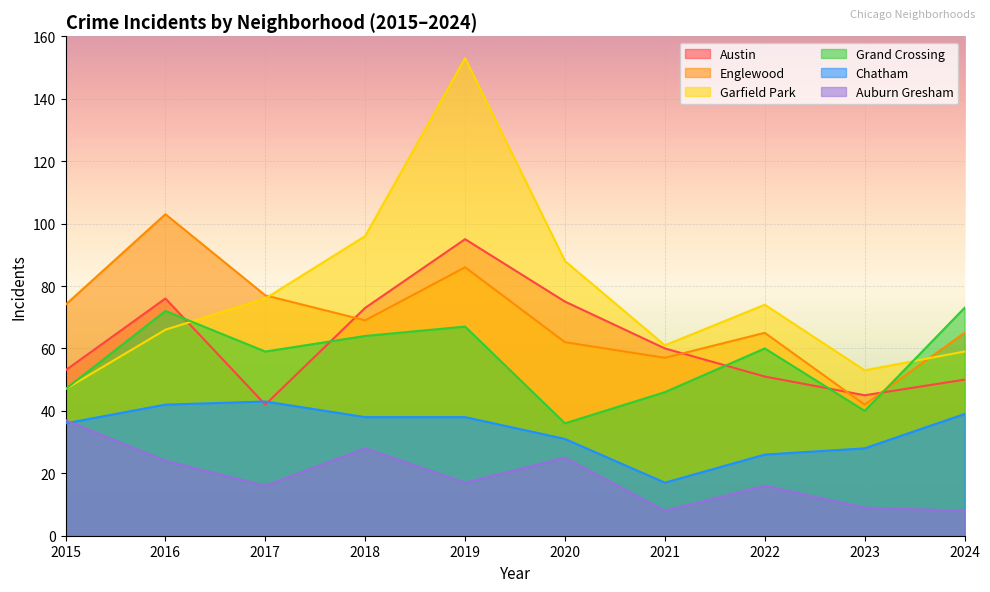

How many distinct data groups are displayed?

6